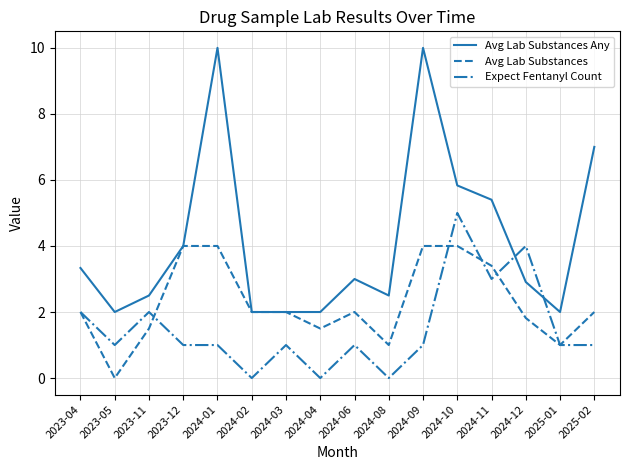

Does the chart have visible grid lines?

Yes